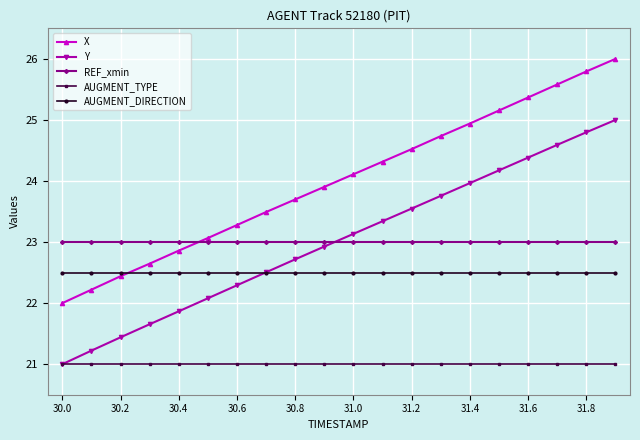

Which series has the largest total across all categories?

X